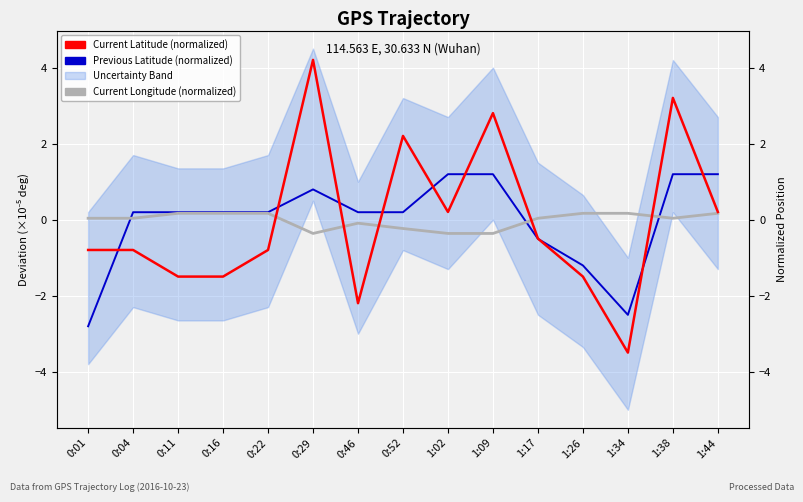

Rank the series by their average value, from lowest to highest.

Current Longitude (normalized), Current Latitude (normalized), Previous Latitude (normalized)